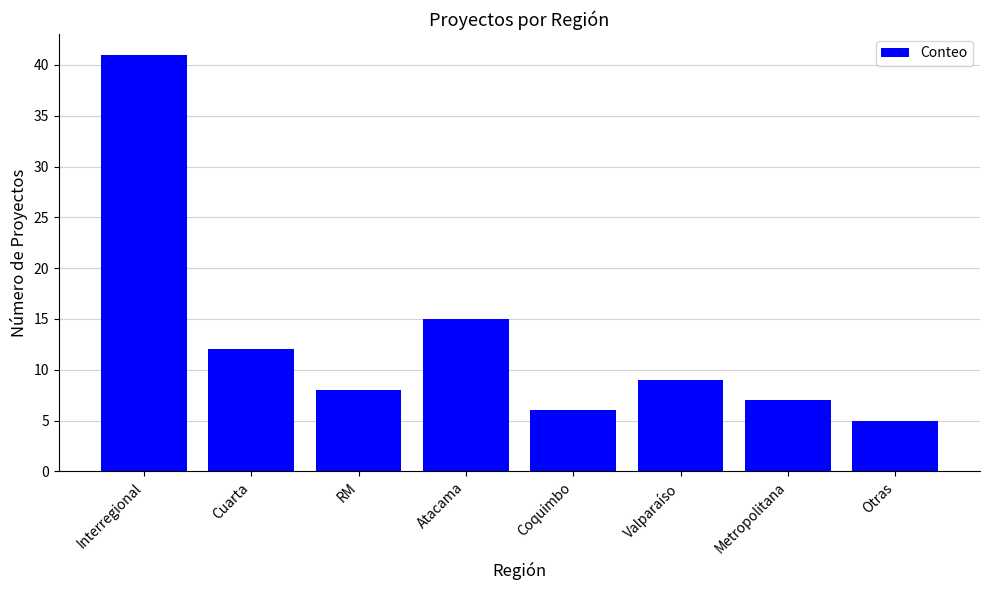

Which label corresponds to the smallest value in the chart?

Otras